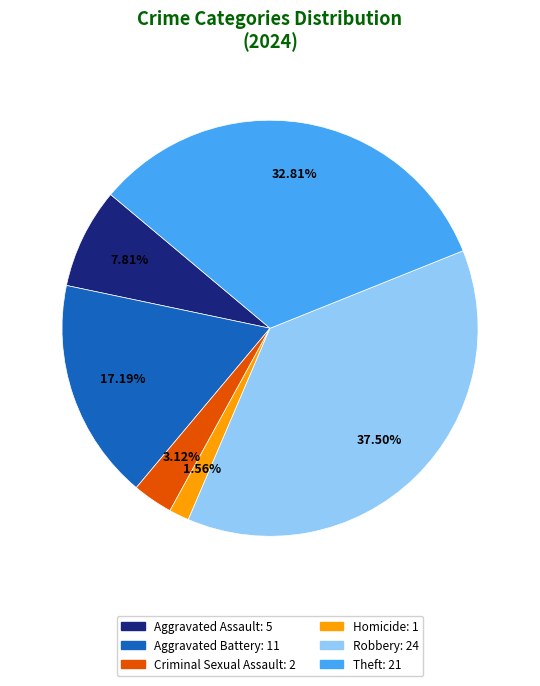

How many segments does this pie chart have?

6